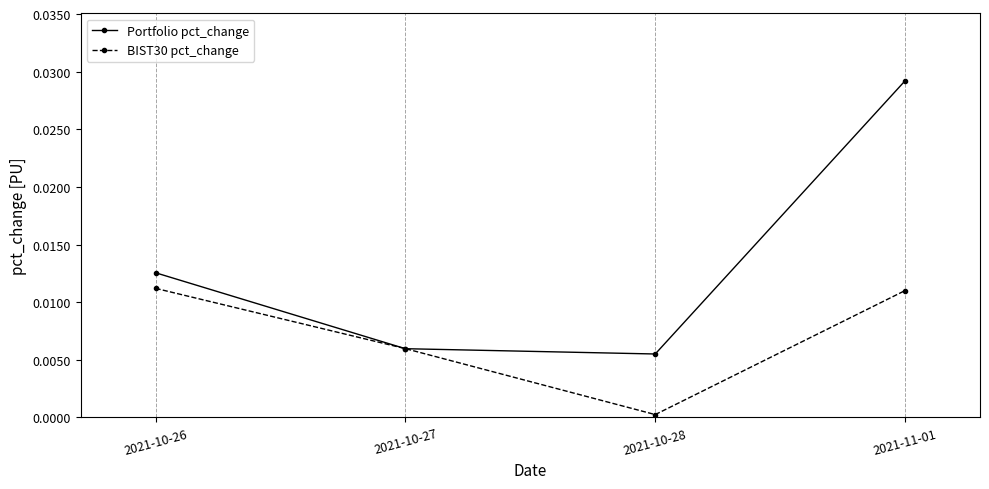

Between 2021-10-26 and 2021-10-27, which series saw the biggest shift?

Portfolio pct_change